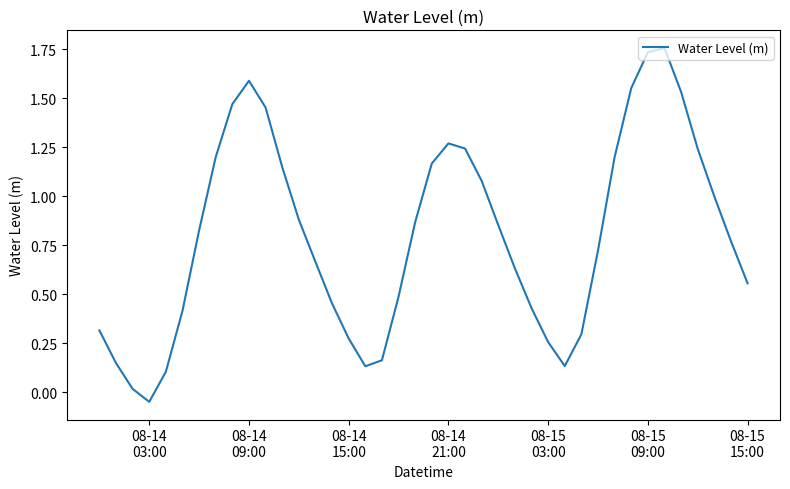

What is the average value?

0.8